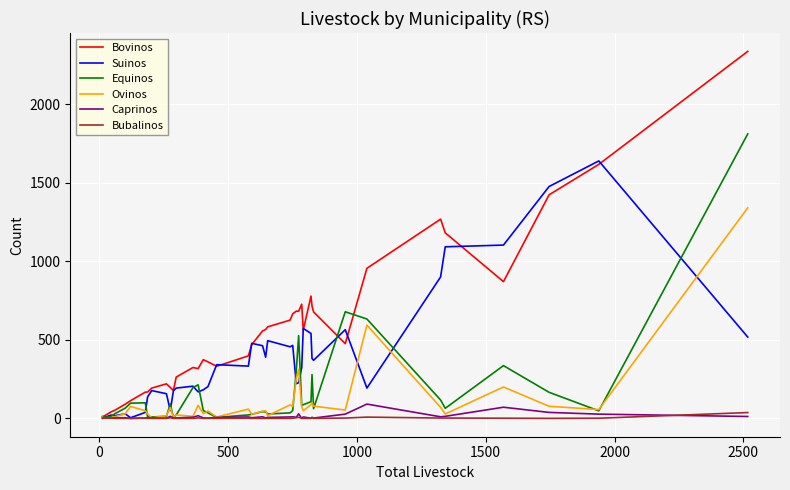

Which series has the largest total across all categories?

Bovinos